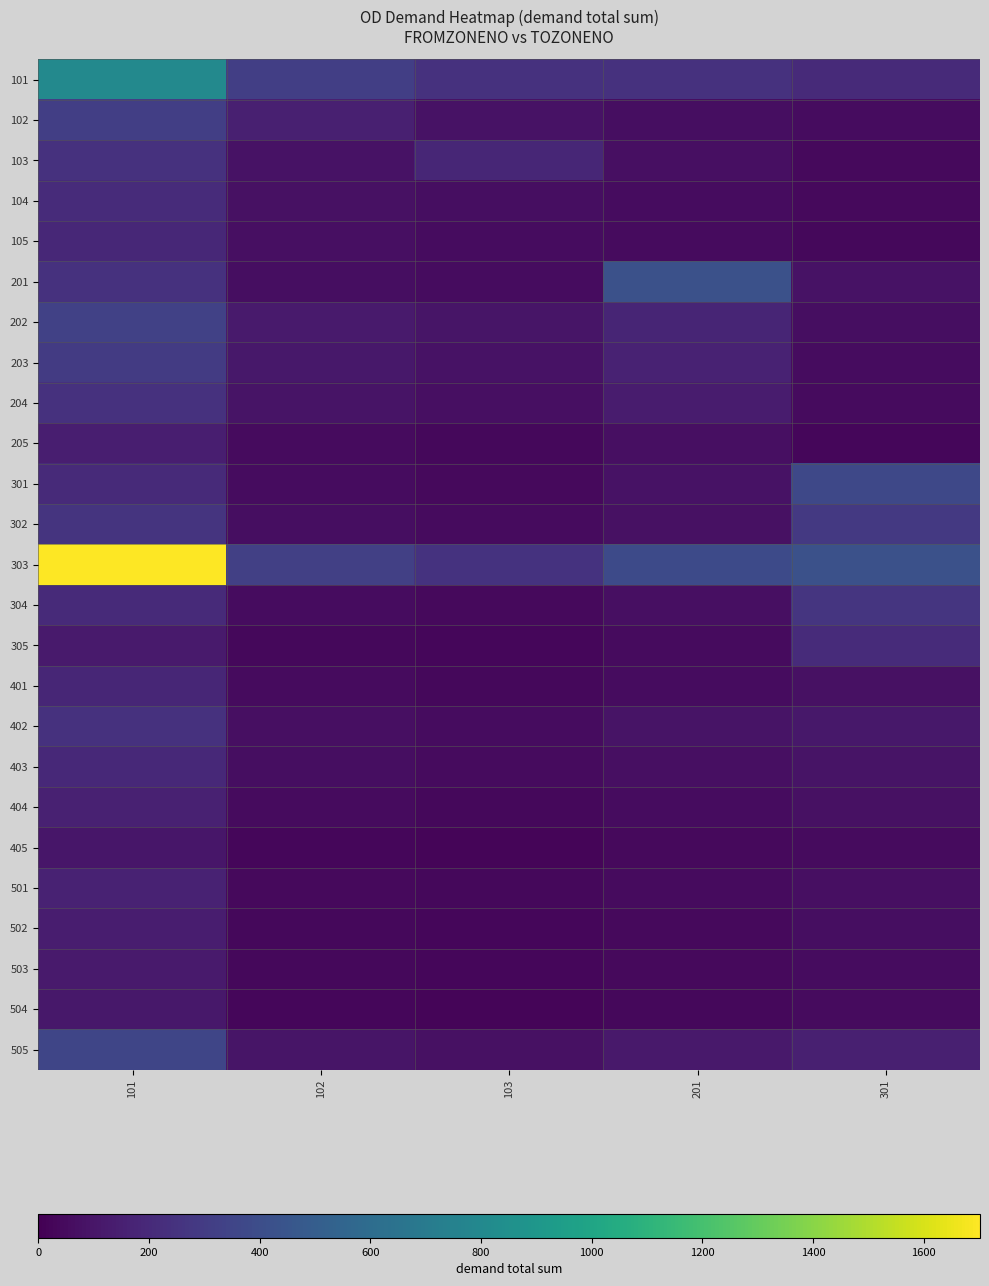

Reading right to left, what are all the values shown in this chart?

101: 301=206.0	201=243.0	103=244.8	102=312.7	101=800.0
102: 301=53.6	201=65.5	103=86.3	102=148.6	101=312.7
103: 301=45.0	201=70.0	103=180.0	102=86.3	101=244.8
104: 301=40.0	201=55.0	103=65.0	102=75.5	101=211.0
105: 301=35.0	201=48.0	103=55.0	102=67.7	101=188.3
201: 301=85.0	201=420.0	103=58.0	102=65.5	101=243.0
202: 301=65.0	201=175.0	103=95.0	102=123.4	101=331.1
203: 301=58.0	201=160.0	103=82.0	102=106.7	101=298.8
204: 301=48.0	201=132.0	103=68.0	102=87.9	101=243.7
205: 301=28.0	201=72.0	103=38.0	102=47.7	101=139.7
301: 301=370.0	201=82.0	103=42.0	102=53.6	101=206.0
302: 301=280.0	201=78.0	103=50.0	102=62.0	101=254.0
303: 301=420.0	201=380.0	103=250.0	102=320.0	101=1702.3
304: 301=260.0	201=72.0	103=46.0	102=58.0	101=200.6
305: 301=210.0	201=48.0	103=30.0	102=38.0	101=122.7
401: 301=78.0	201=58.0	103=38.0	102=48.0	101=182.6
402: 301=110.0	201=88.0	103=58.0	102=72.0	101=242.7
403: 301=92.0	201=72.0	103=48.0	102=60.0	101=196.4
404: 301=75.0	201=58.0	103=38.0	102=48.0	101=155.6
405: 301=52.0	201=40.0	103=26.0	102=32.0	101=102.7
501: 301=68.0	201=52.0	103=34.0	102=42.0	101=162.9
502: 301=60.0	201=46.0	103=30.0	102=38.0	101=135.0
503: 301=55.0	201=42.0	103=28.0	102=34.0	101=121.4
504: 301=50.0	201=38.0	103=24.0	102=30.0	101=110.4
505: 301=148.0	201=115.0	103=76.0	102=95.0	101=353.6